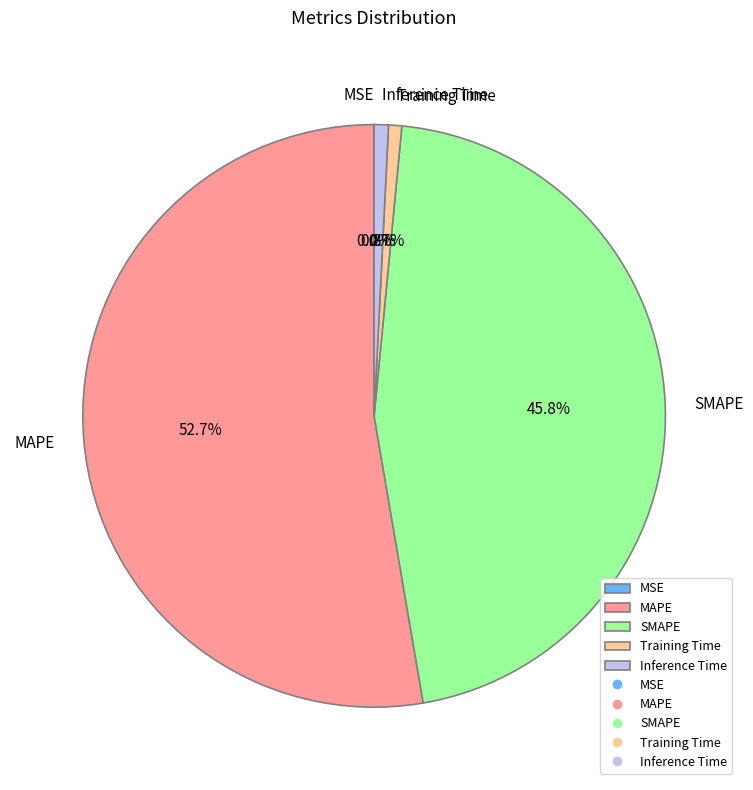

Which has a higher value, Training Time or SMAPE?

SMAPE